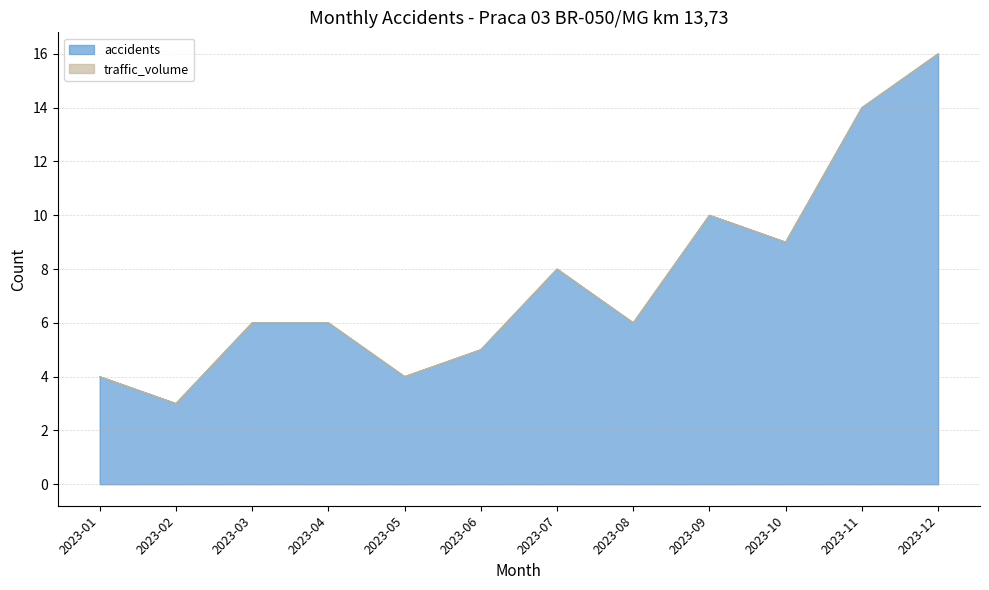

What is the difference between the maximum and minimum values?

13